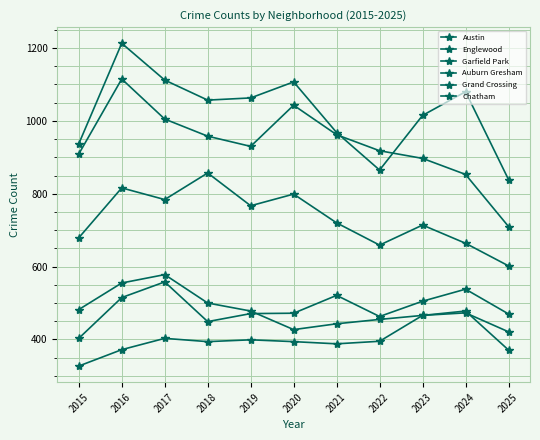

Which has a higher value, 2016 or 2015?

2016